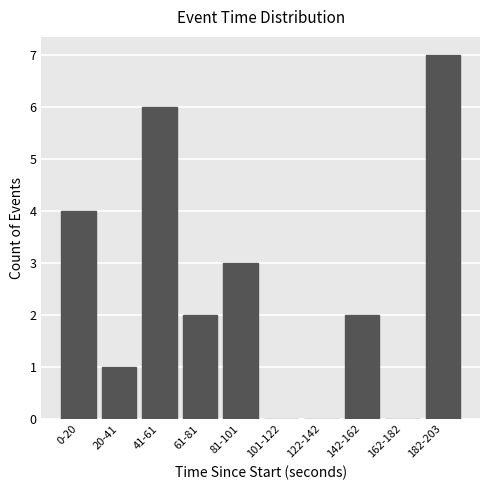

Reading left to right, list all the values displayed in this chart.

0-20=4	20-41=1	41-61=6	61-81=2	81-101=3	101-122=0	122-142=0	142-162=2	162-182=0	182-203=7